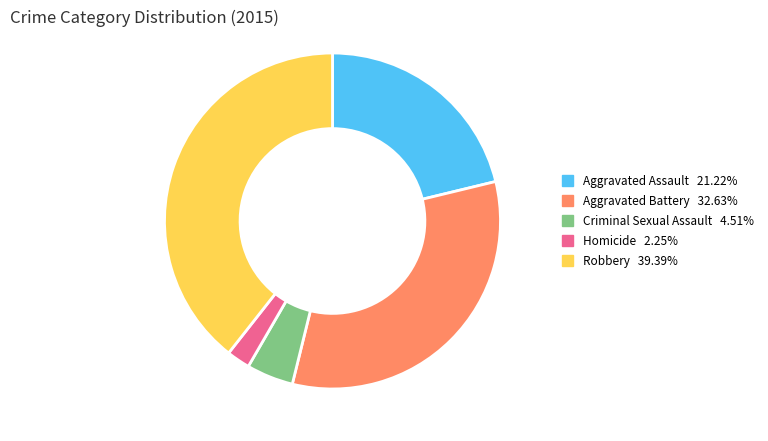

Which has a higher value, Aggravated Battery or Aggravated Assault?

Aggravated Battery